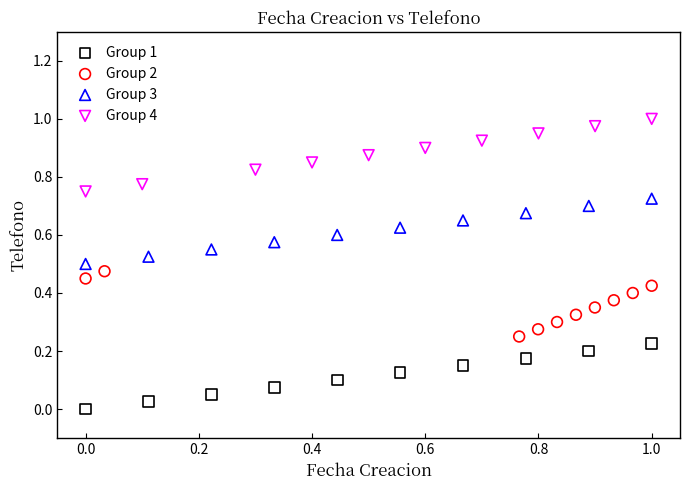

Which series has the widest spread of Y values?

Group 4